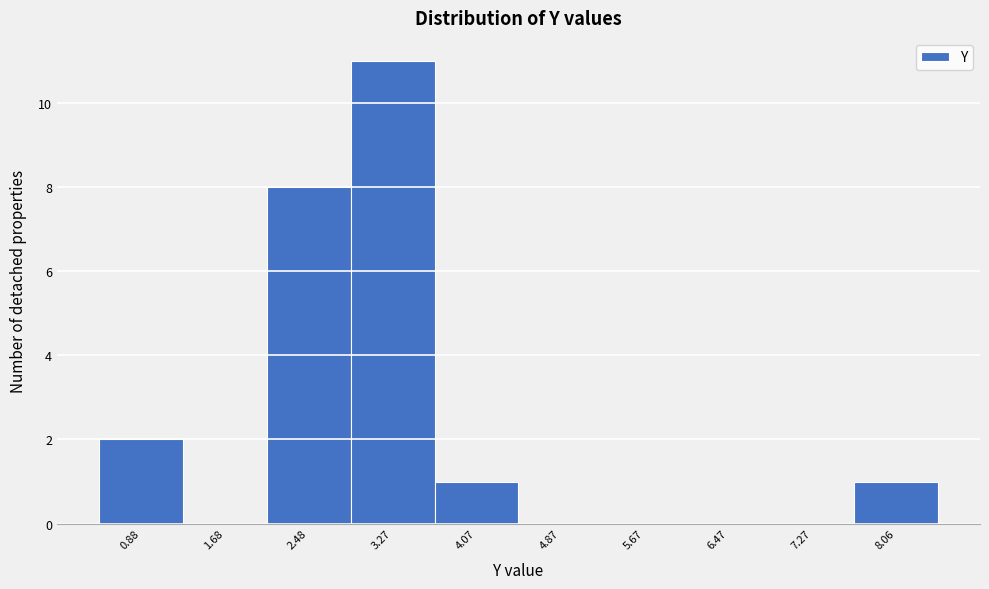

Reading left to right, list every bar in this chart as the range it spans on the x-axis followed by its height. Neither the bar edges nor the heights are printed on the chart, so give them approximately, as read against the axes.

0.5 to 1.3: 2
1.3 to 2.1: 0
2.1 to 2.9: 8
2.9 to 3.7: 11
3.7 to 4.5: 1
4.5 to 5.3: 0
5.3 to 6.1: 0
6.1 to 6.9: 0
6.9 to 7.7: 0
7.7 to 8.5: 1